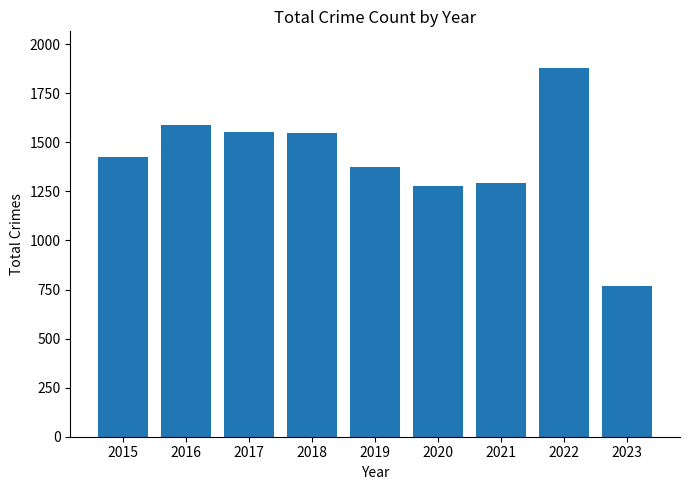

Read the value at 2016.

1590